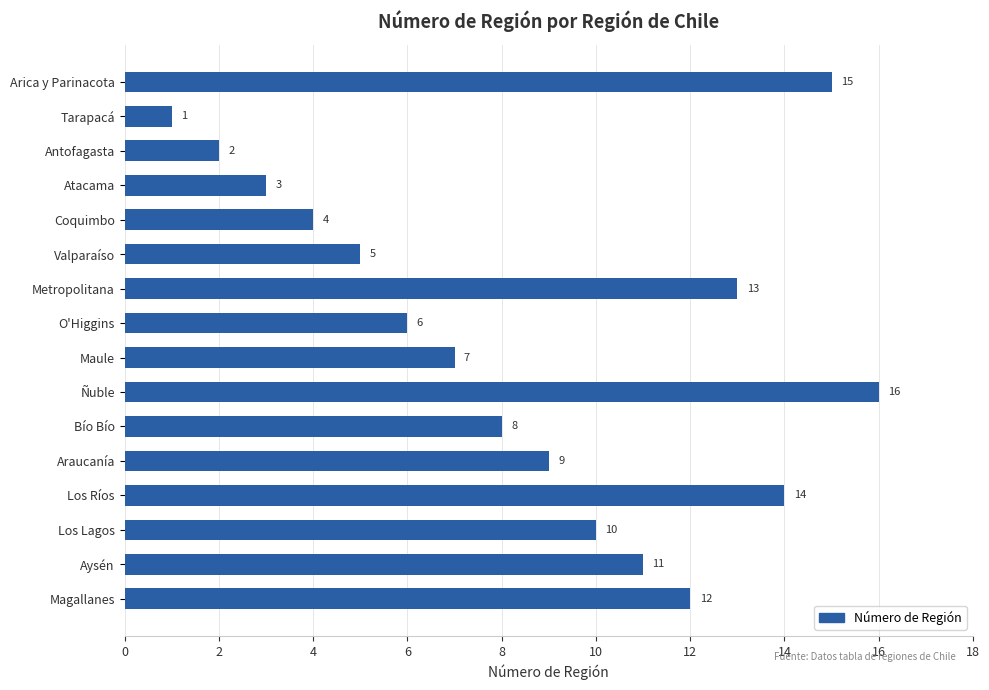

At which label is the value closest to 8?

Bío Bío